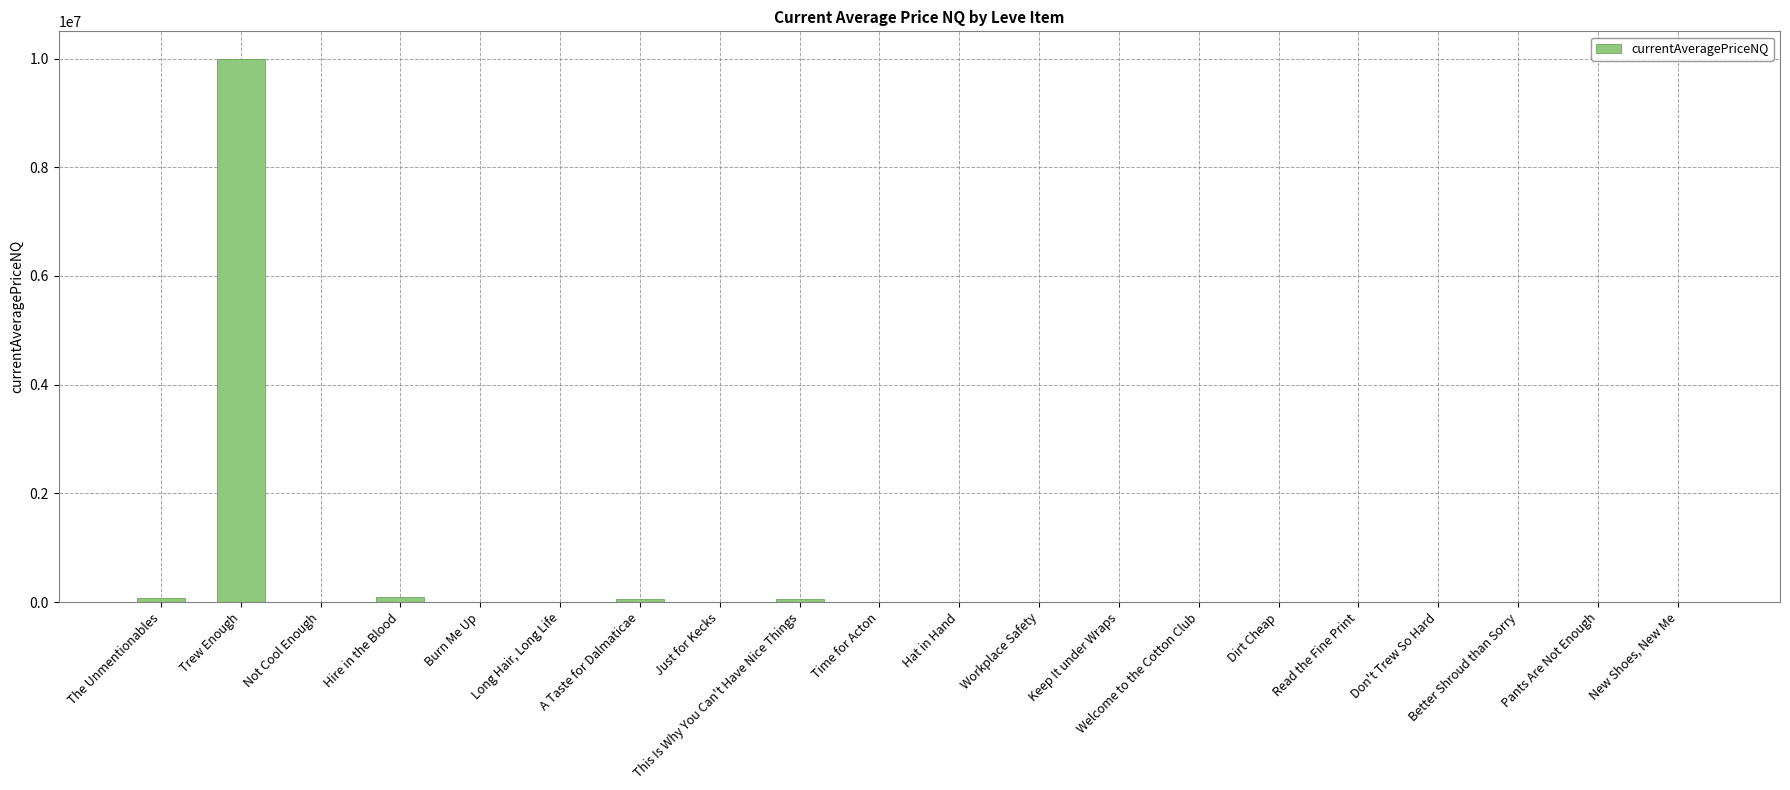

The value at Dirt Cheap is 0.0. True or false?

True